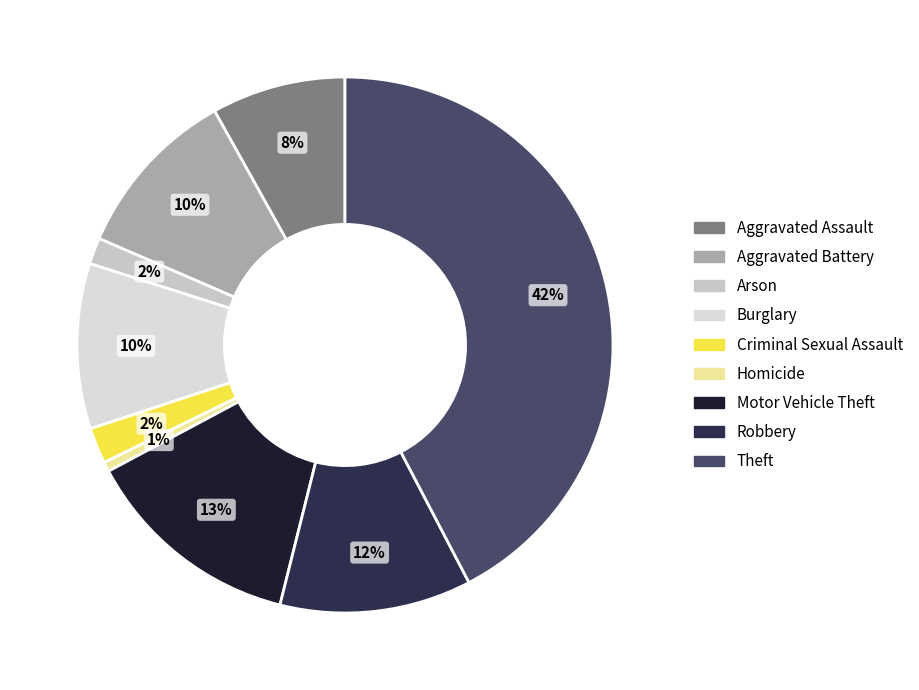

Is there a majority slice in this chart?

No